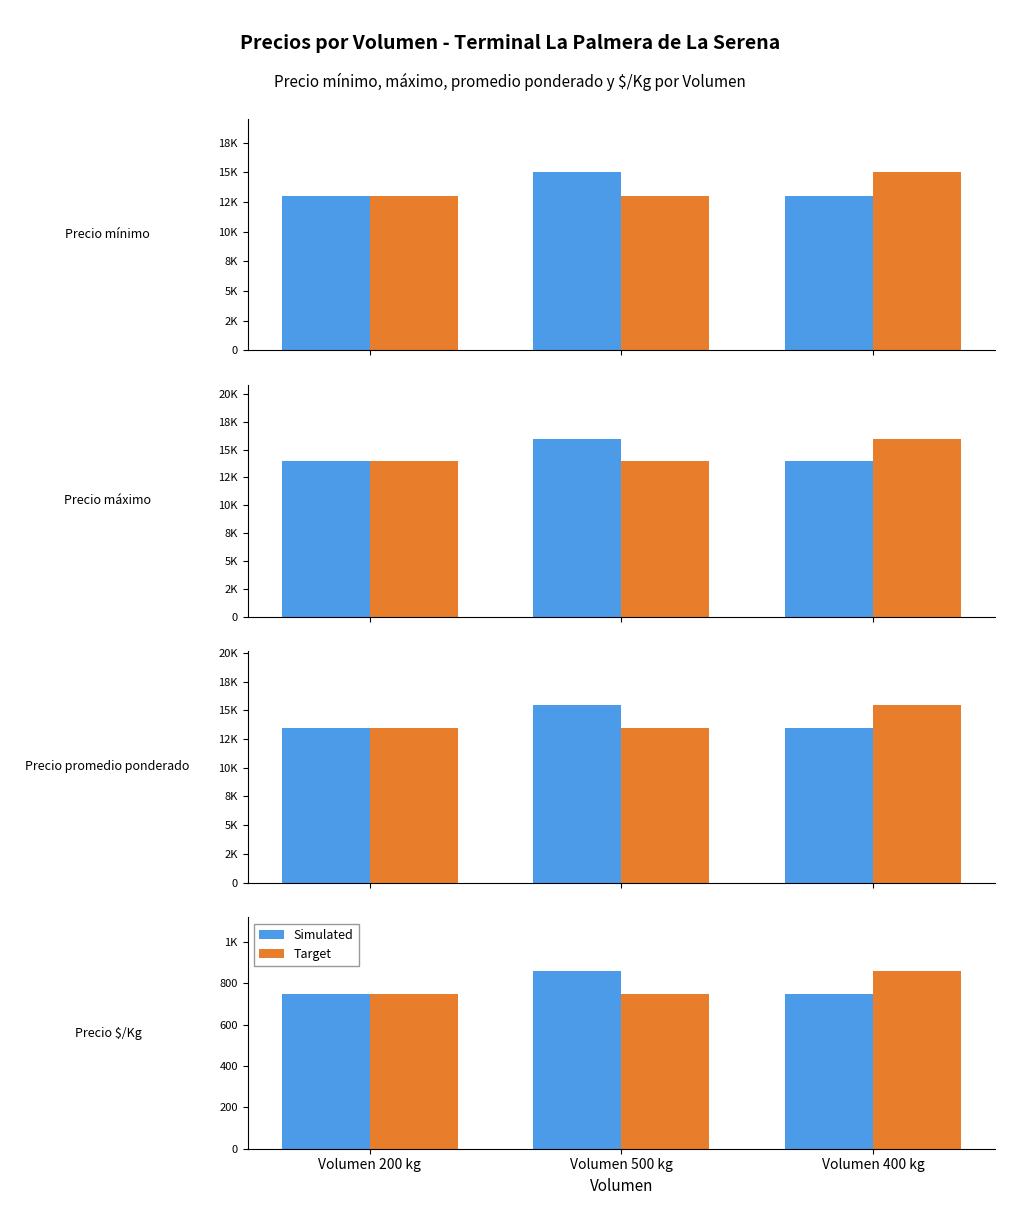

What is the difference between the highest and lowest values at Volumen 500 kg?

111